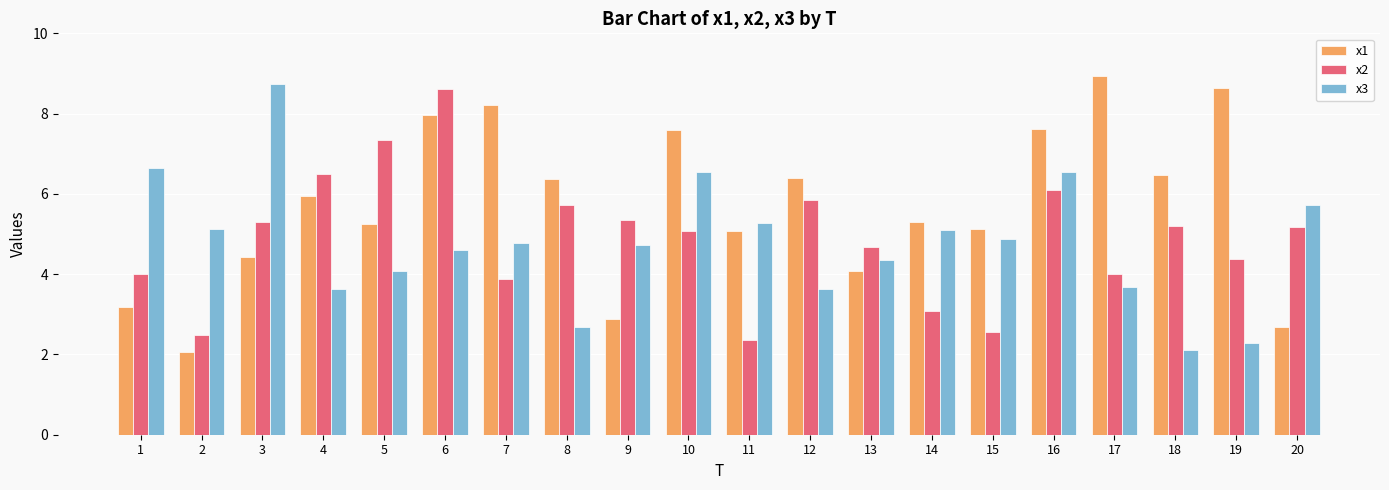

Which series has the widest spread of values?

x1